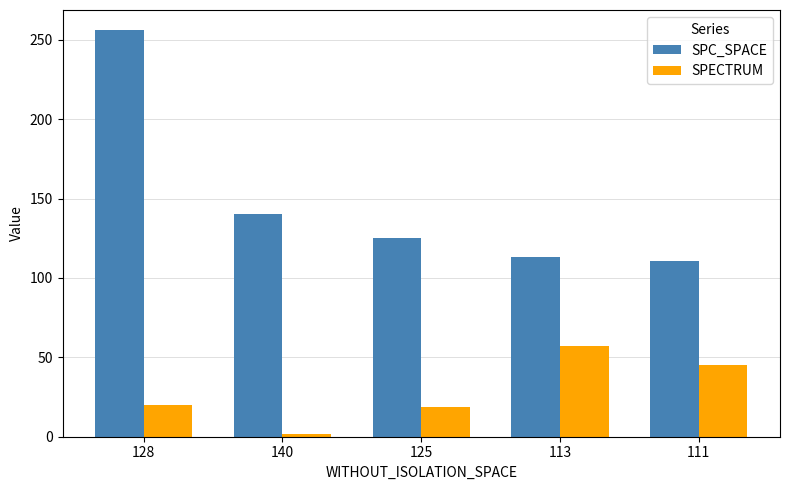

At which label is SPC_SPACE closest to 183?

140